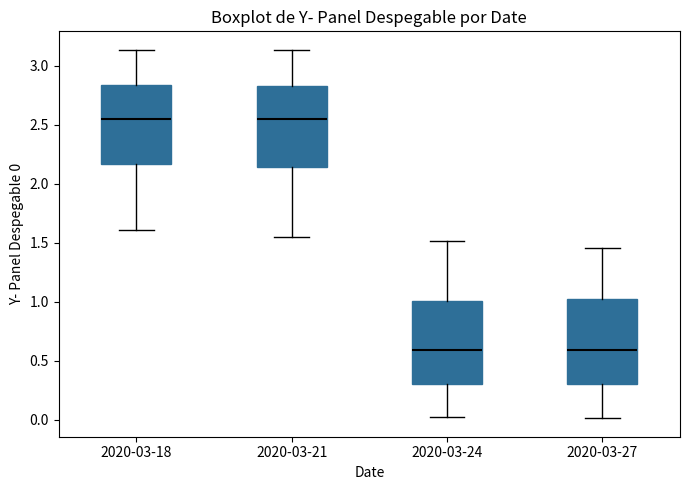

Reading left to right, transcribe this box plot: for each box, give where its median line is, the range the box spans, and where its two whiskers end, as read against the y-axis. The values are not printed on the chart, so give them approximately, as read against the axis.

2020-03-18: median 2.55, box 2.15 to 2.85, whiskers 1.60 to 3.15
2020-03-21: median 2.55, box 2.15 to 2.85, whiskers 1.55 to 3.15
2020-03-24: median 0.60, box 0.30 to 1.00, whiskers 0.00 to 1.50
2020-03-27: median 0.60, box 0.30 to 1.05, whiskers 0.00 to 1.45